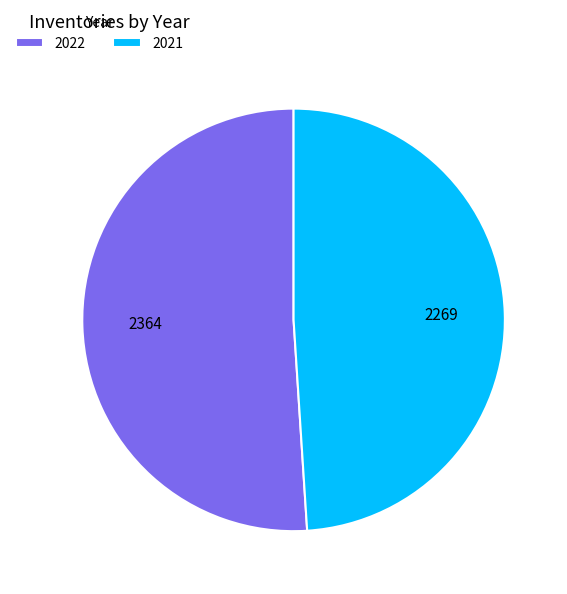

Which has a higher value, 2022 or 2021?

2022